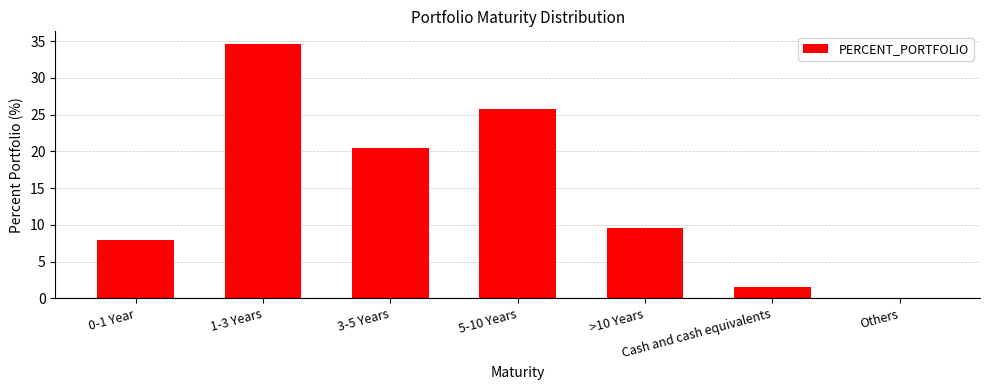

Where does the data first go above 9?

1-3 Years